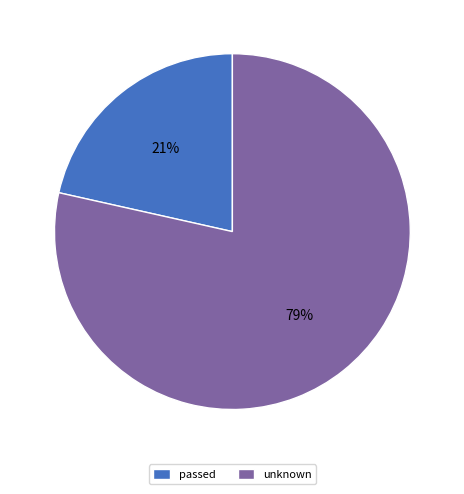

What is the majority slice?

unknown